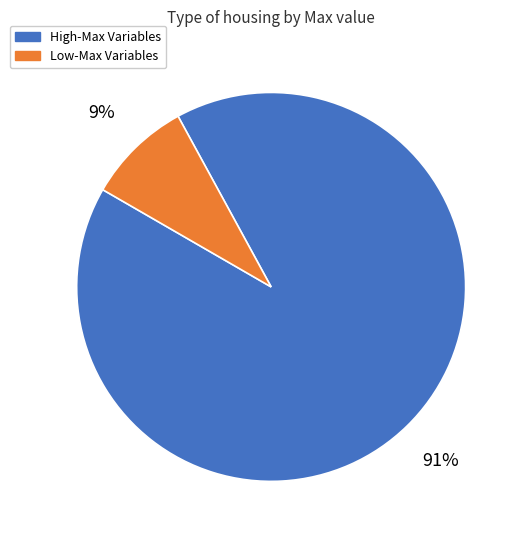

Does any single category account for the majority?

Yes